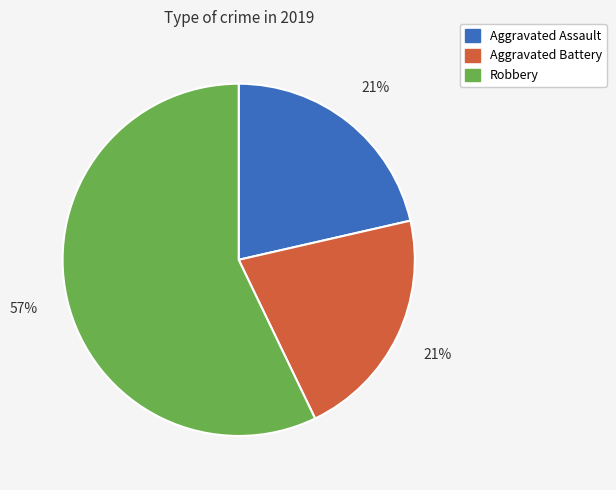

Which category has the biggest portion of the pie?

Robbery